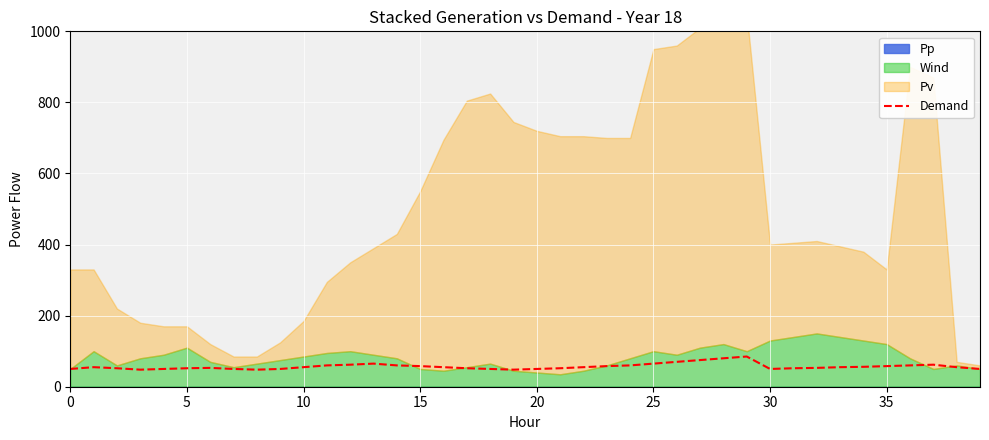

What is the change in value from 22 to 30?

-5